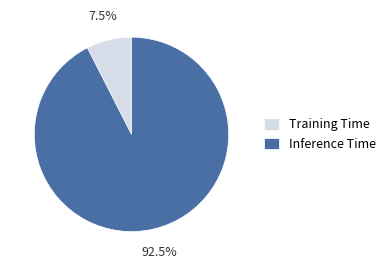

The Inference Time slice represents 99% of the pie. True or false?

False